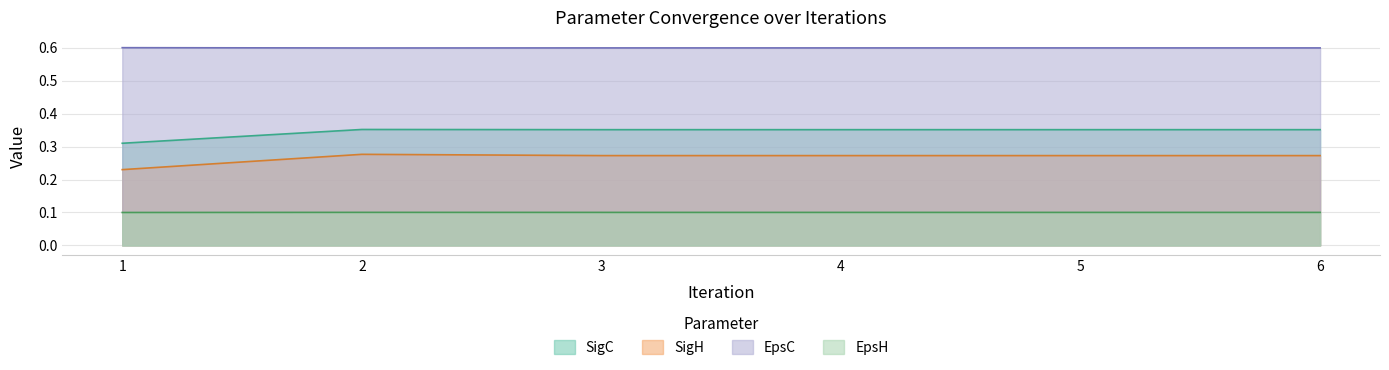

The SigC series shows 0.5 at 1. True or false?

False